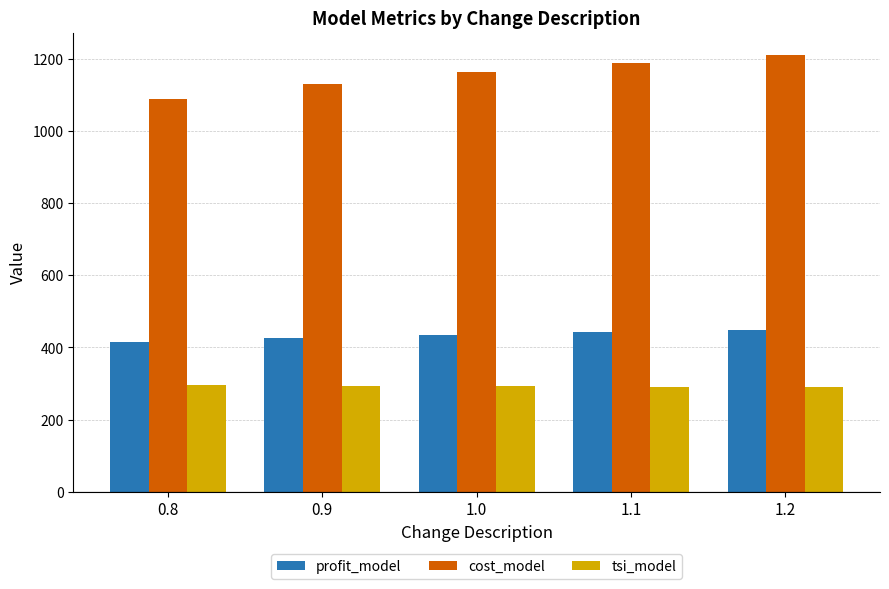

The tsi_model series shows 294.0 at 0.9. True or false?

True